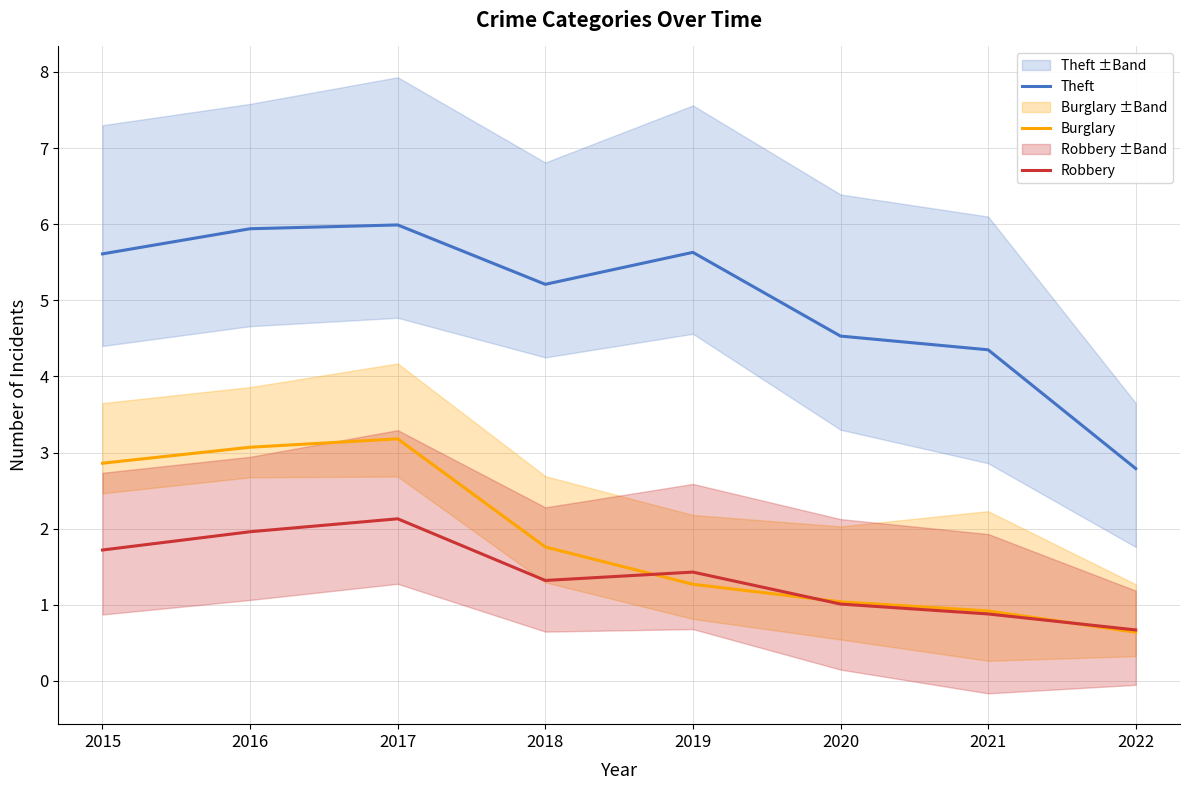

How many lines are shown in the chart?

3